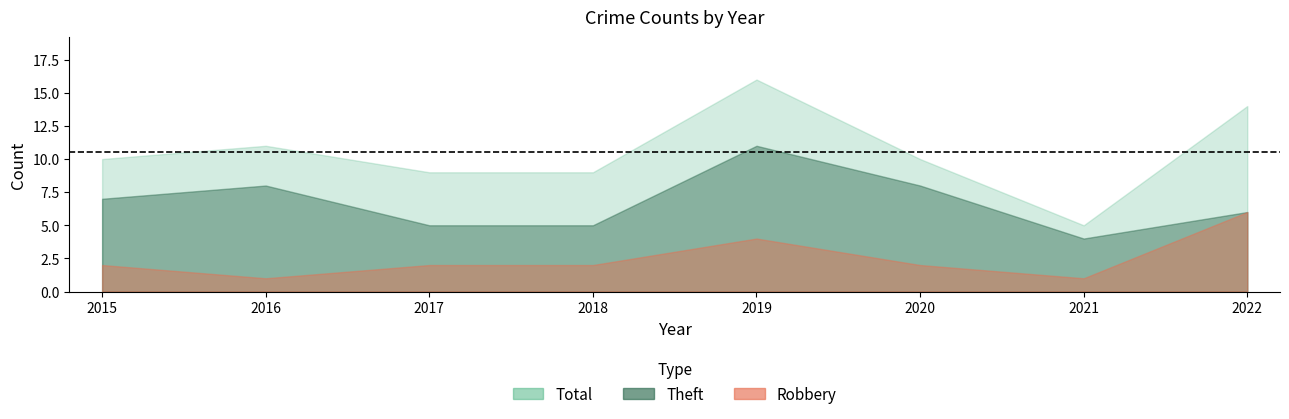

What is the minimum value for Theft?

4